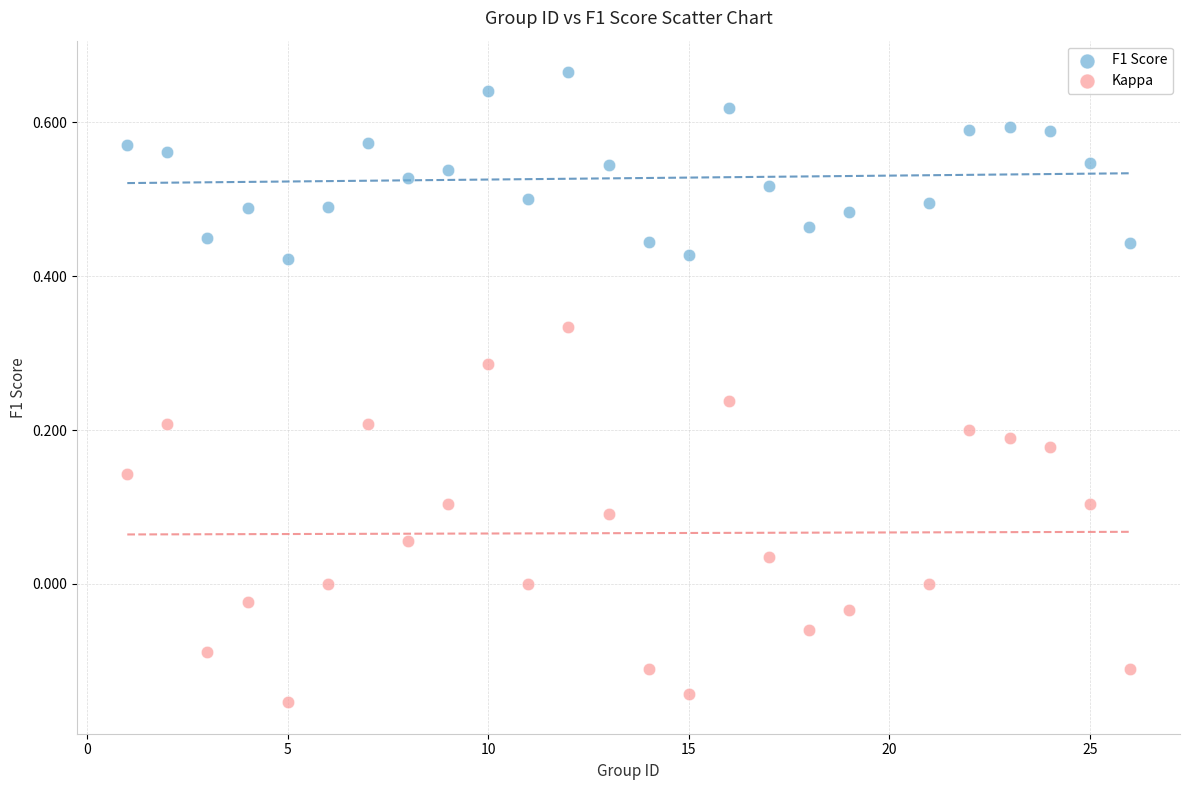

Across all data points, what is the range of Y values (max minus min)?

0.8